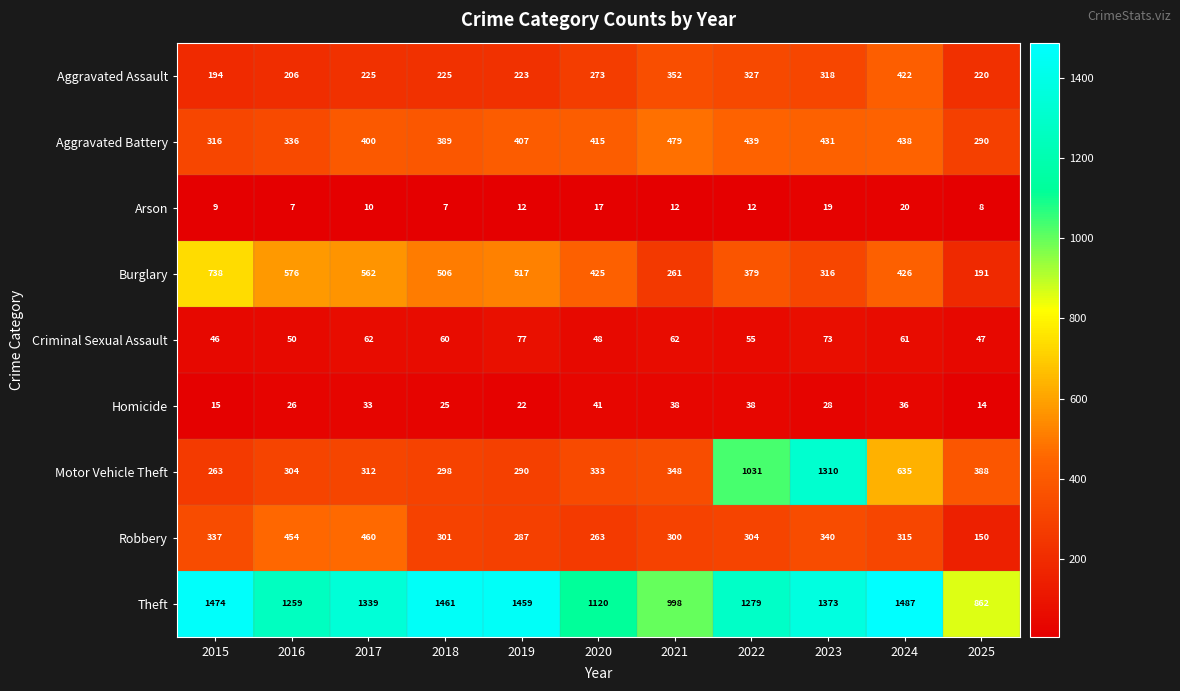

Rank the series by their maximum value, from highest to lowest.

Theft, Motor Vehicle Theft, Burglary, Aggravated Battery, Robbery, Aggravated Assault, Criminal Sexual Assault, Homicide, Arson